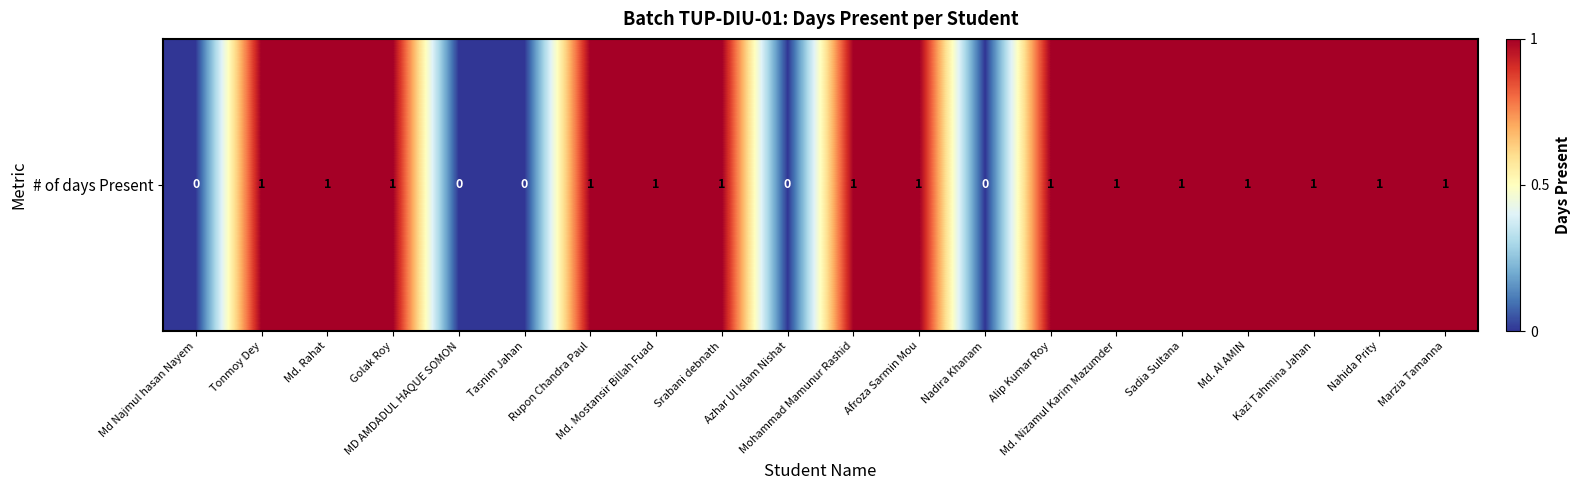

How many data points does each series have?

20